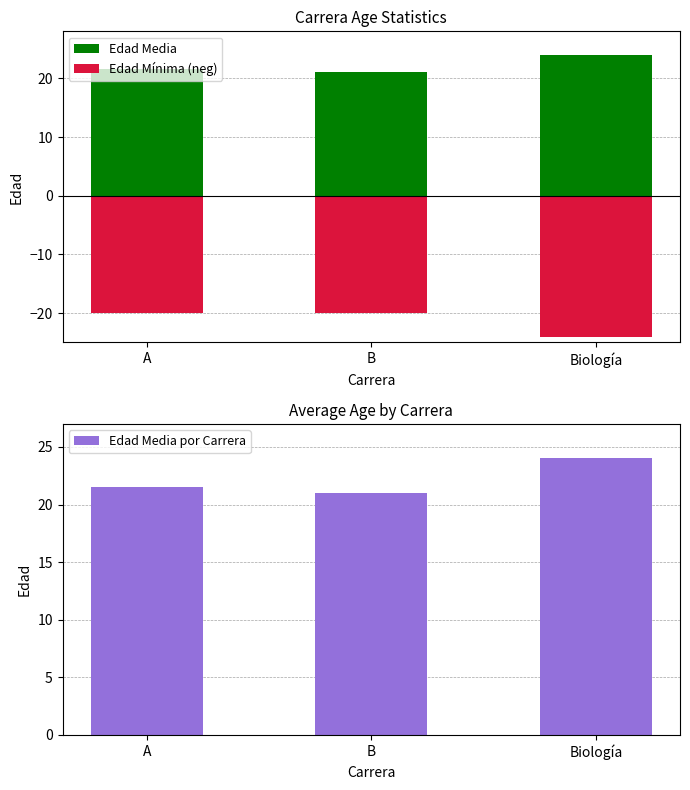

What is the difference between the maximum and minimum values in the Edad Mínima (neg) series?

4.0